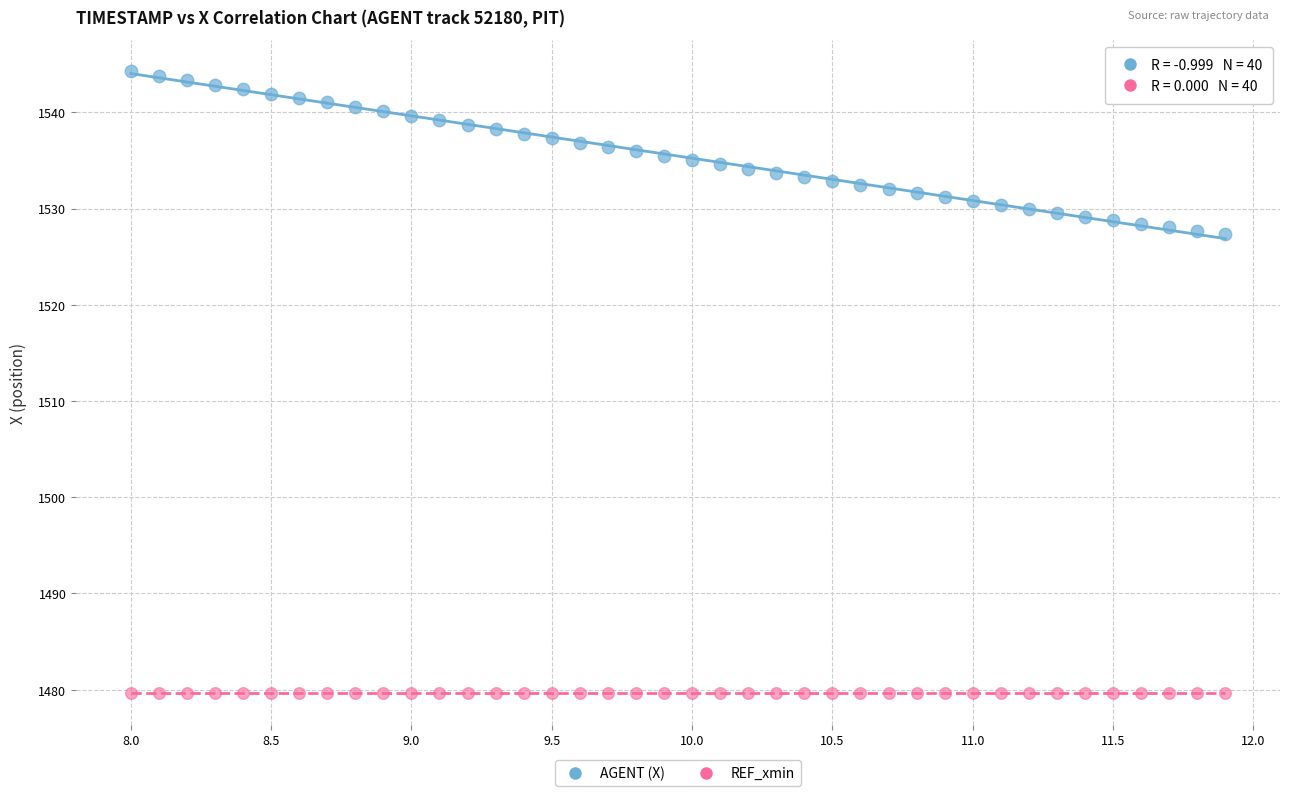

Which series reaches the maximum Y coordinate?

AGENT (X)